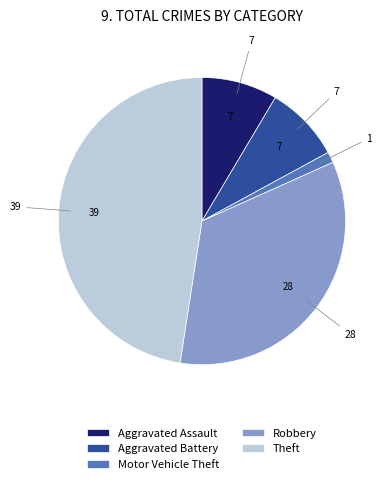

Is the sum of Motor Vehicle Theft and Aggravated Battery greater than half?

No